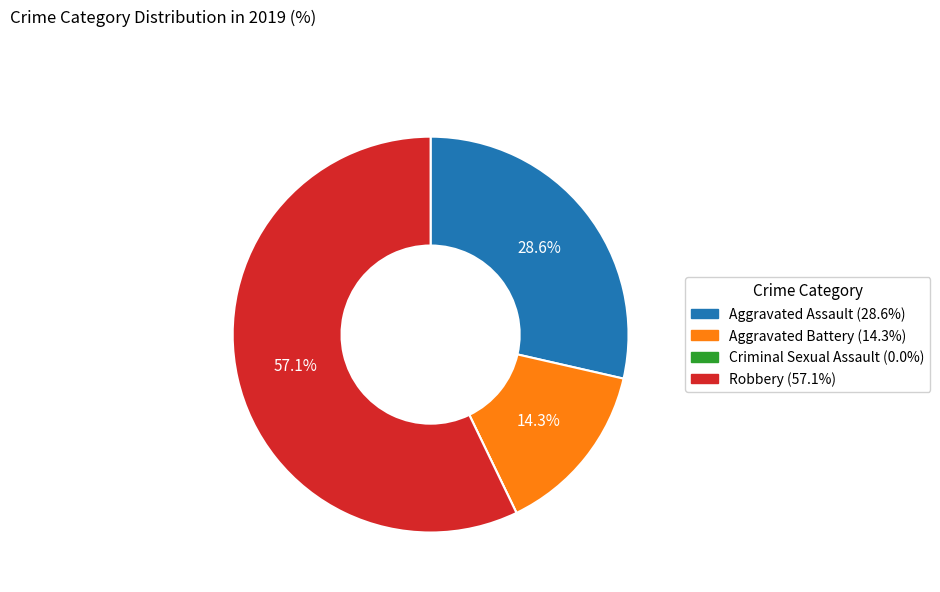

Which category has the biggest portion of the pie?

Robbery